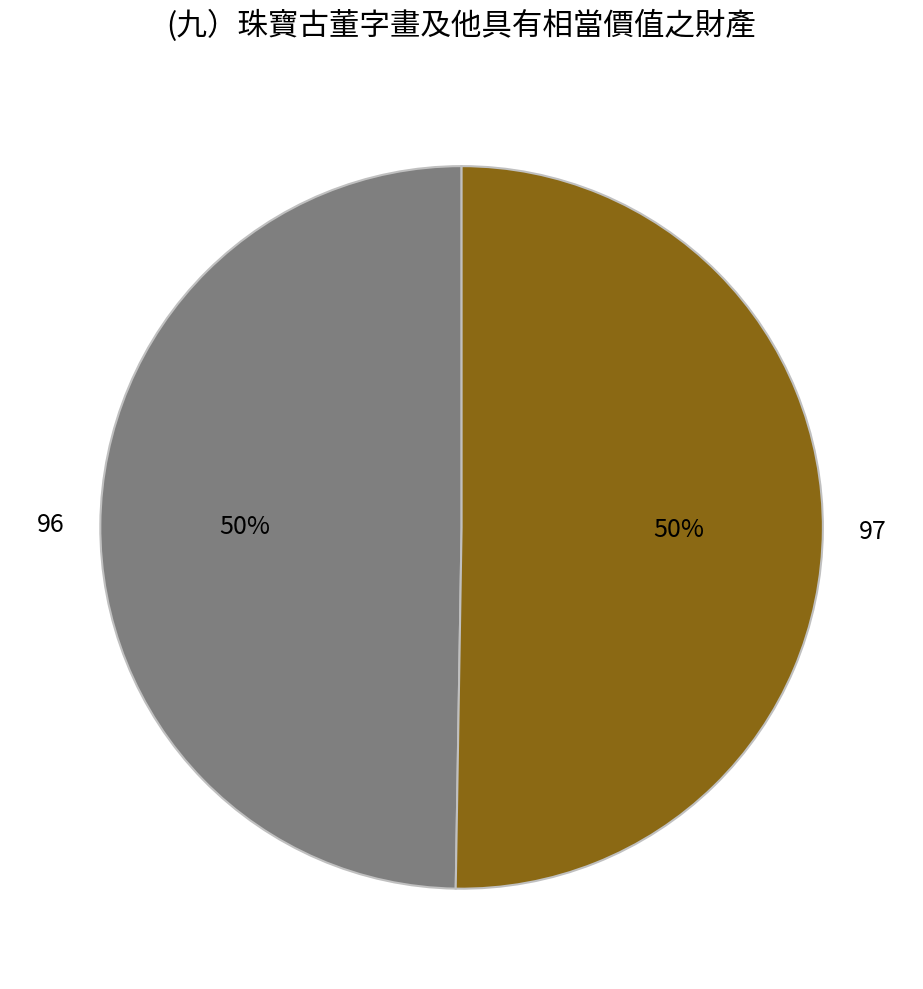

How many segments does this pie chart have?

2